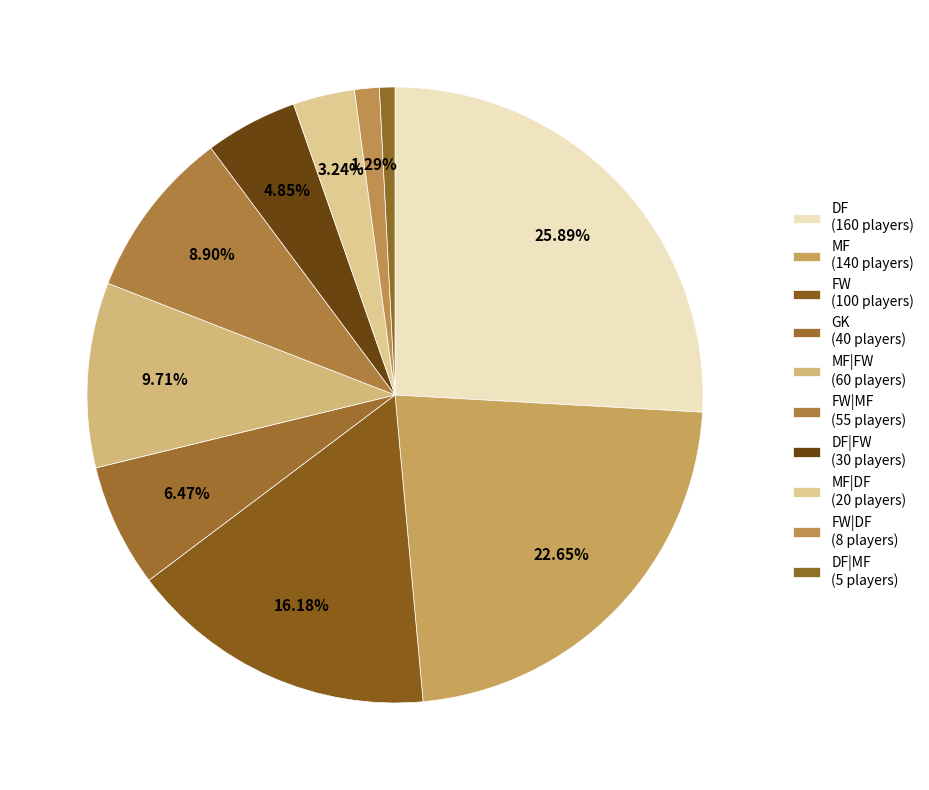

What is the largest slice in the pie chart?

DF